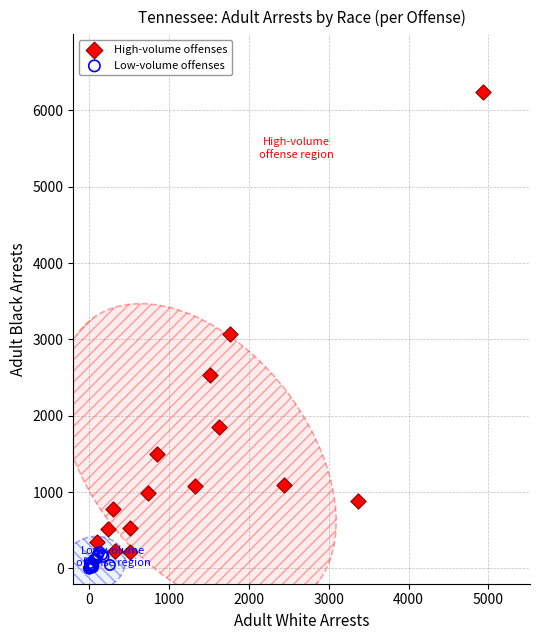

Which series has the widest spread of Y values?

High-volume offenses